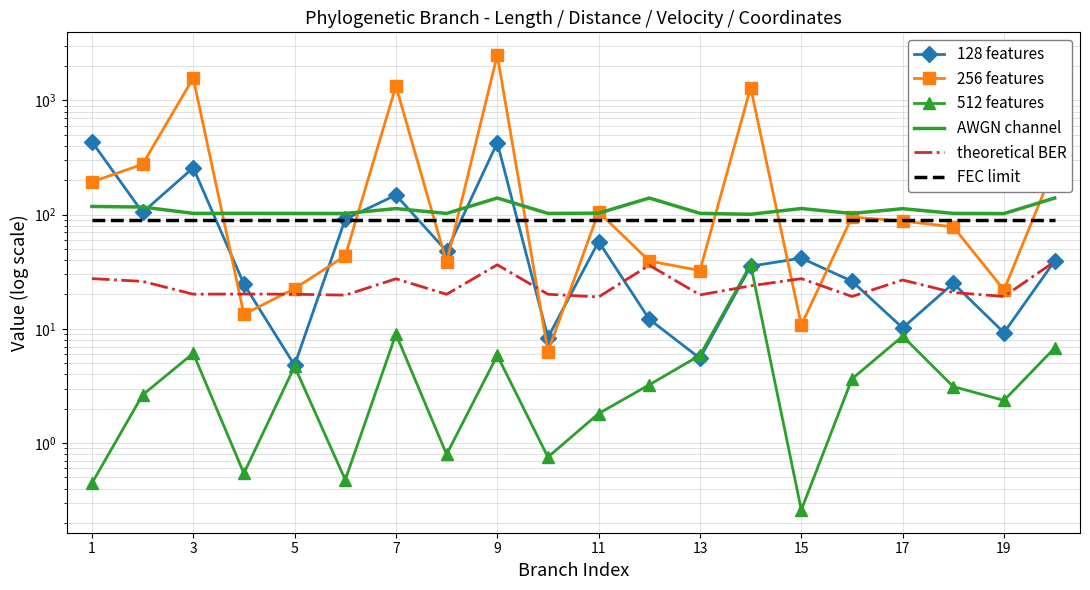

How many interior local peaks does the 128 features series have?

6